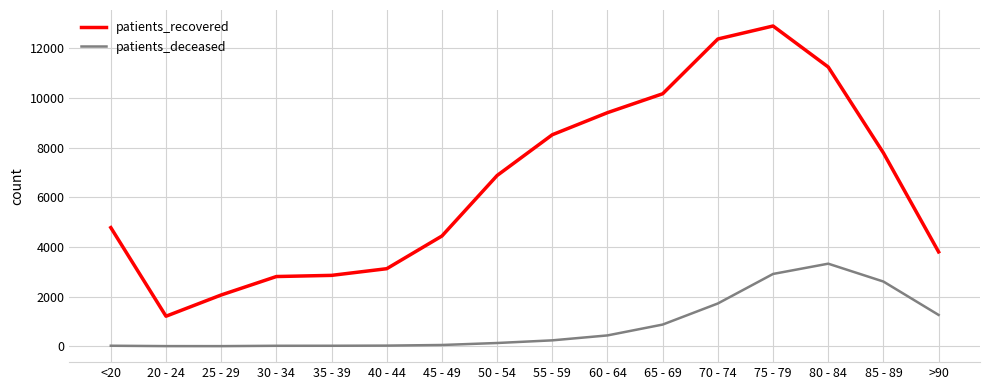

Rank the series by their maximum value, from highest to lowest.

patients_recovered, patients_deceased